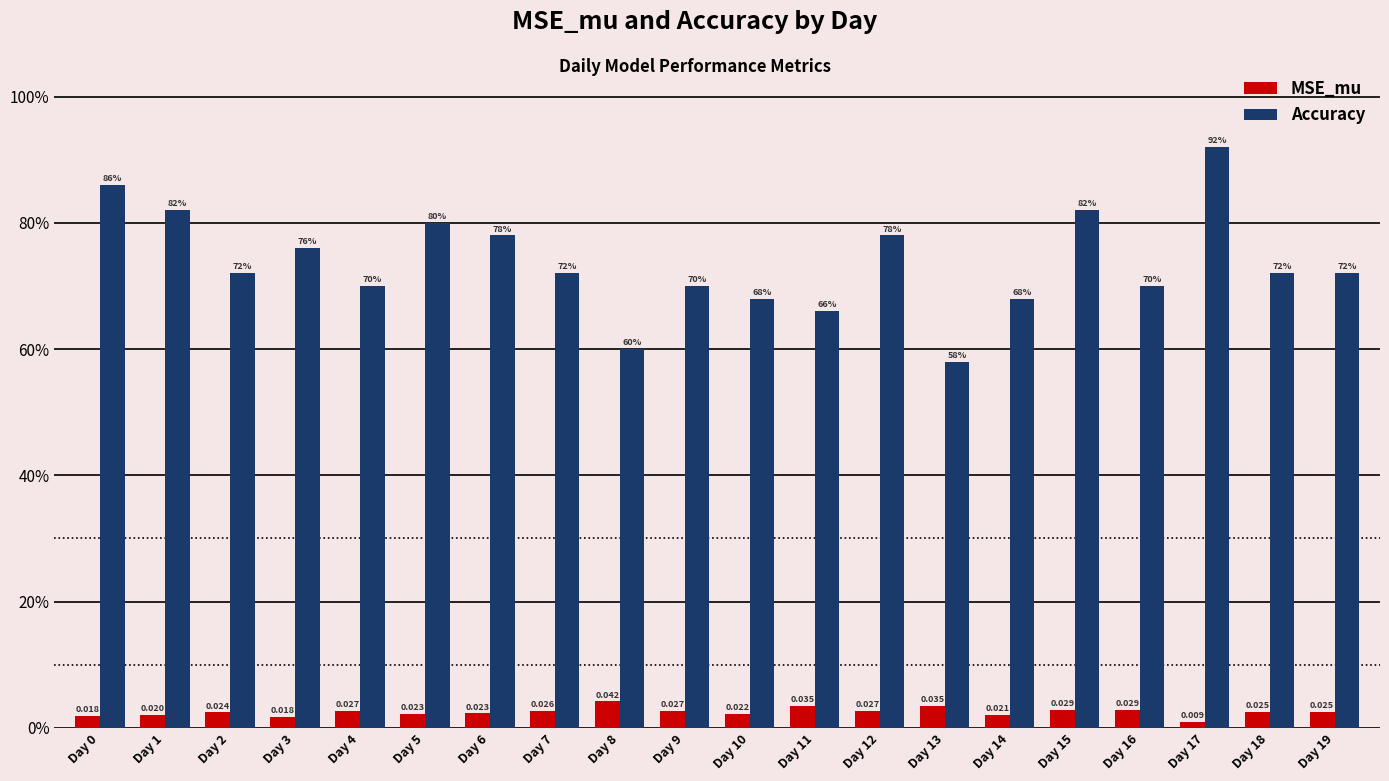

At which category is the sum across all series the highest?

Day 17